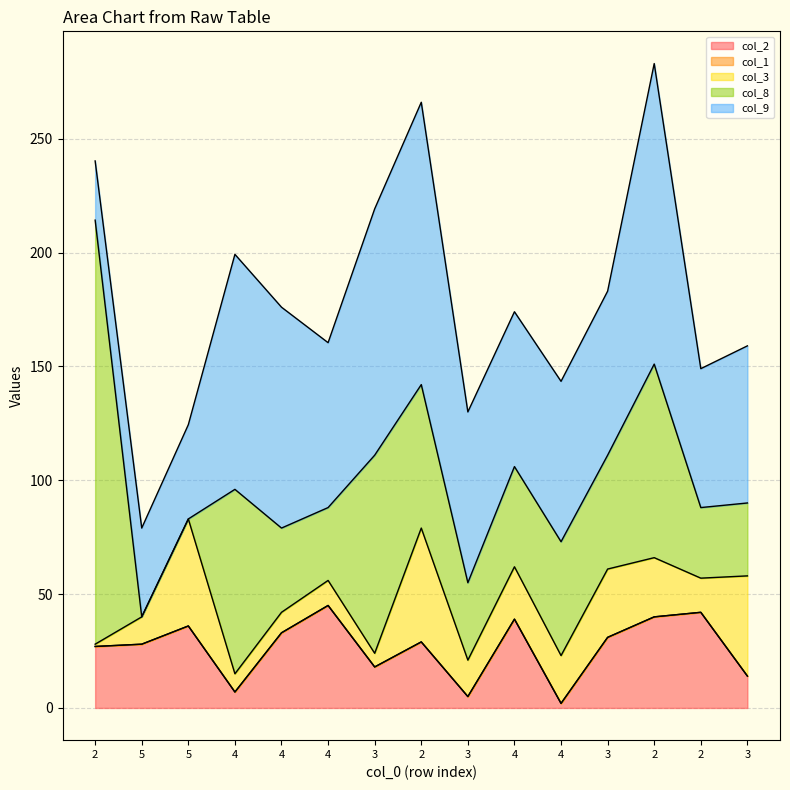

Rank the series by their maximum value, from lowest to highest.

col_1, col_2, col_3, col_9, col_8